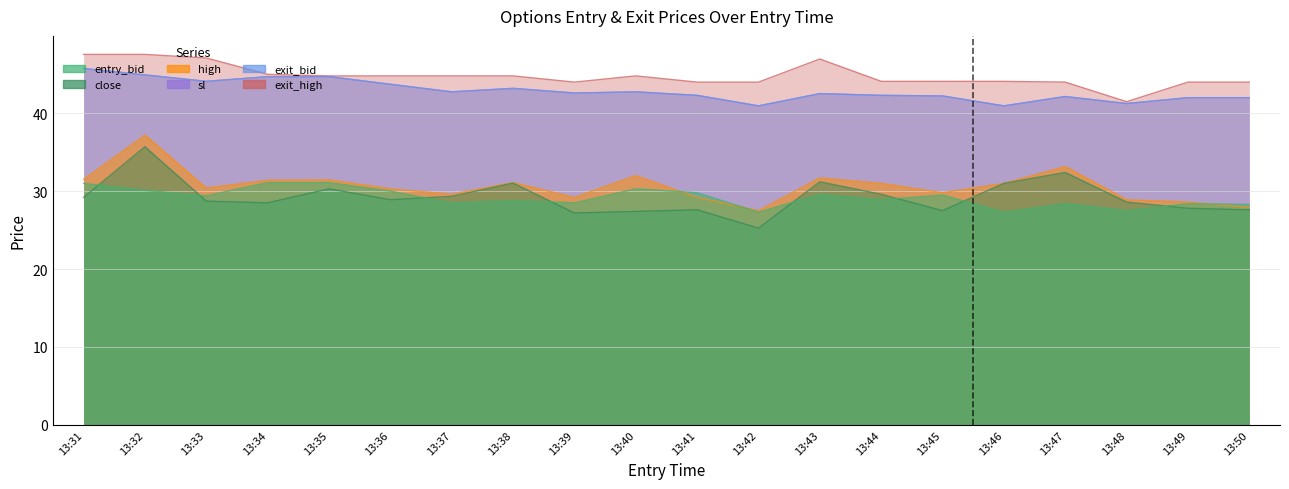

What is the total value across all series at 13:40?

220.0